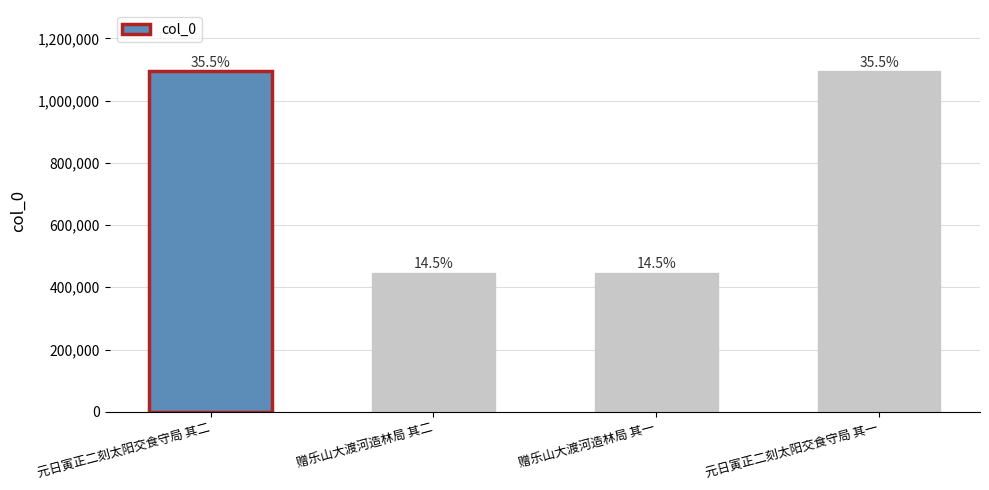

Reading left to right, extract all data points from this chart.

元日寅正二刻太阳交食守局 其二=1094441	赠乐山大渡河造林局 其二=447014	赠乐山大渡河造林局 其一=447013	元日寅正二刻太阳交食守局 其一=1094440